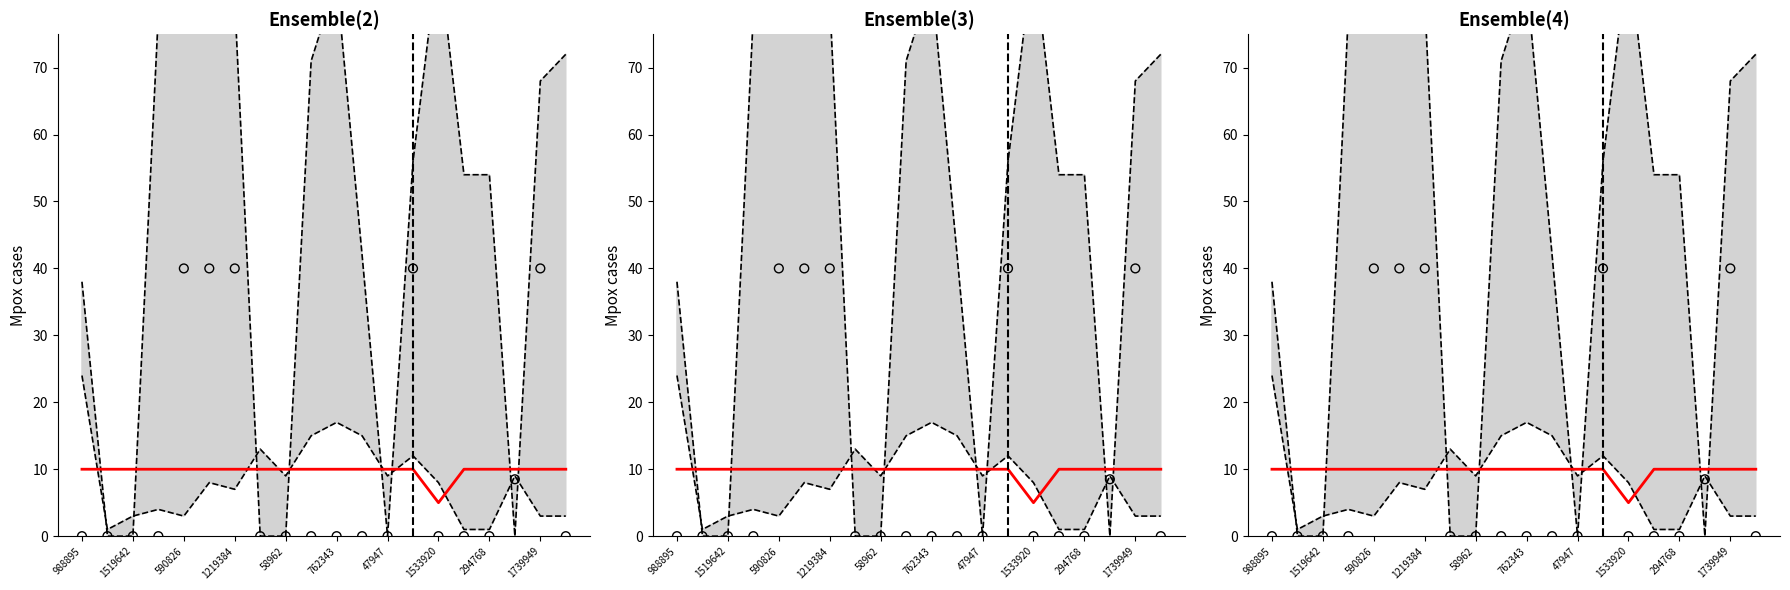

Which series has the largest total across all categories?

upper bound